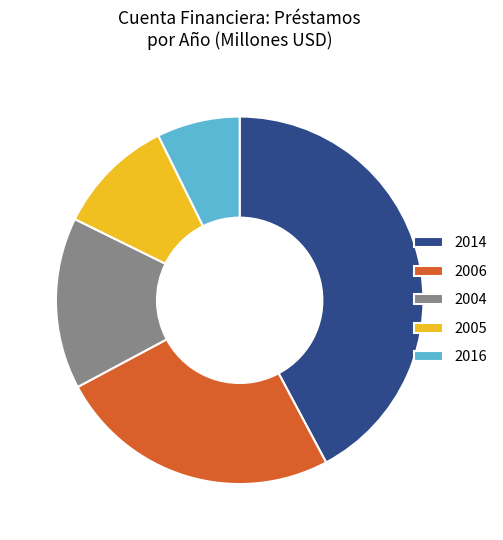

Does 2014 account for over 50% of the chart?

No